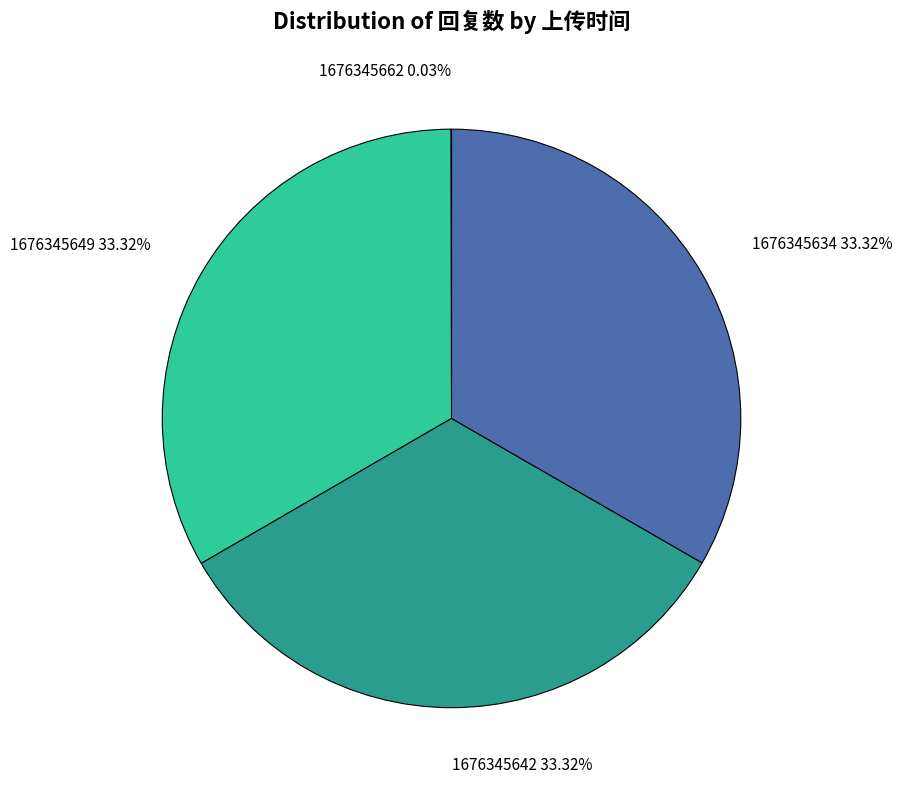

Does any single category account for the majority?

No